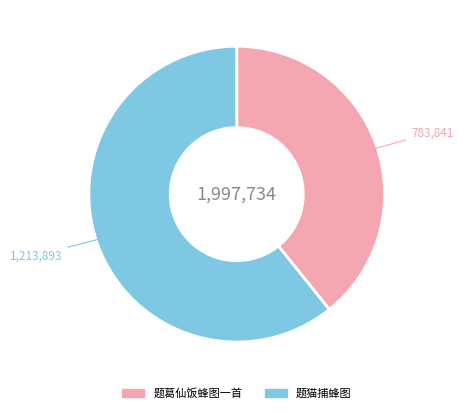

Is the sum of 题猫捕蜂图 and 题葛仙饭蜂图一首 greater than half?

Yes